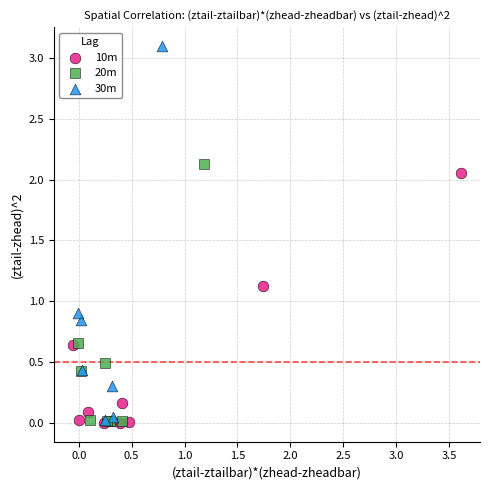

Which series contains the highest Y value?

30m